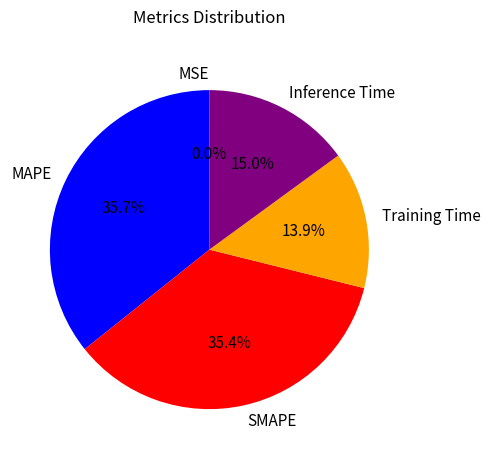

Does Training Time account for over 50% of the chart?

No